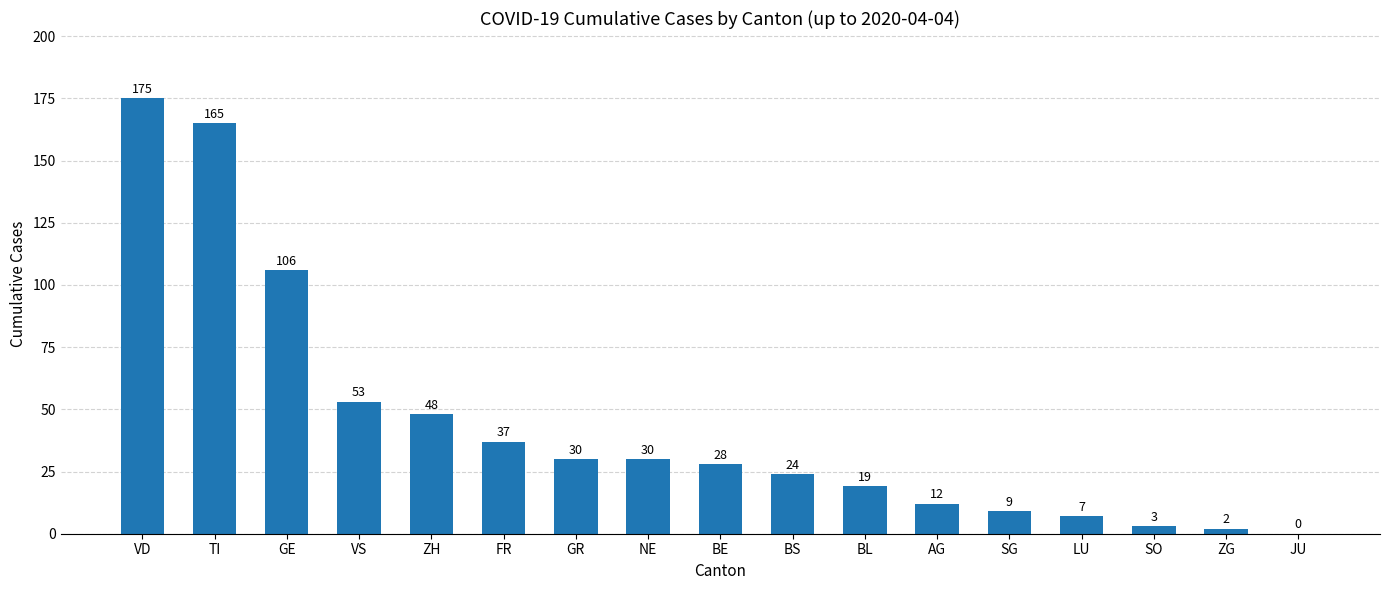

How many series are shown in this chart?

1